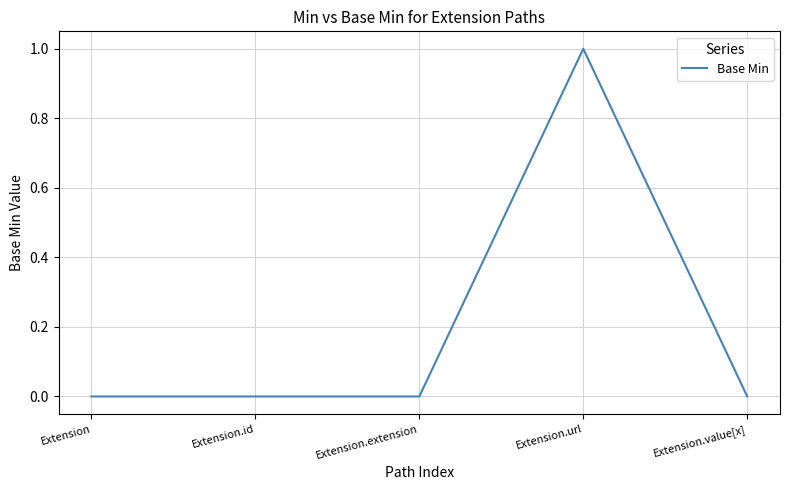

Reading left to right, list all the values displayed in this chart.

0	0	0	1	0